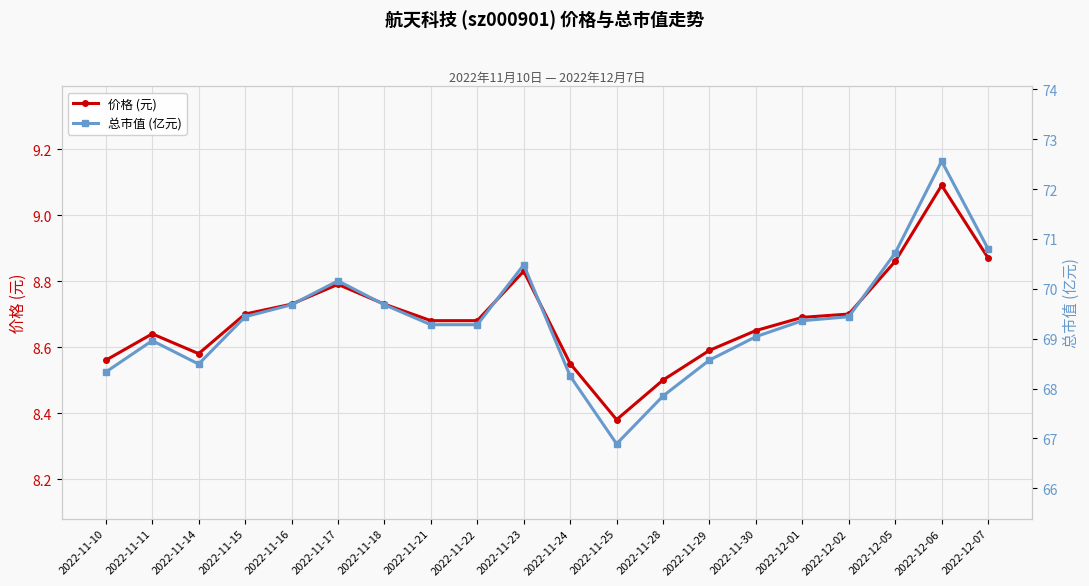

Reading left to right, transcribe all the data shown in this chart.

价格 (元): 8.6	8.6	8.6	8.7	8.7	8.8	8.7	8.7	8.7	8.8	8.6	8.4	8.5	8.6	8.7	8.7	8.7	8.9	9.1	8.9
总市值 (亿元): 68.3	69.0	68.5	69.4	69.7	70.2	69.7	69.3	69.3	70.5	68.2	66.9	67.8	68.6	69.0	69.4	69.4	70.7	72.6	70.8